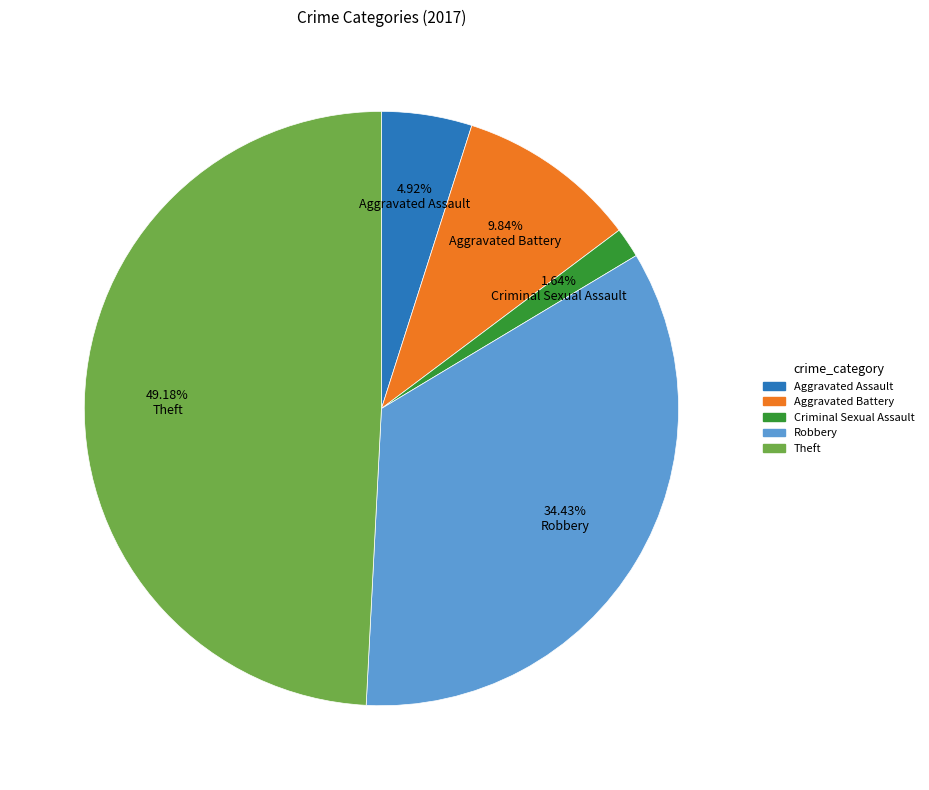

Rank the categories by value from highest to lowest.

Theft, Robbery, Aggravated Battery, Aggravated Assault, Criminal Sexual Assault